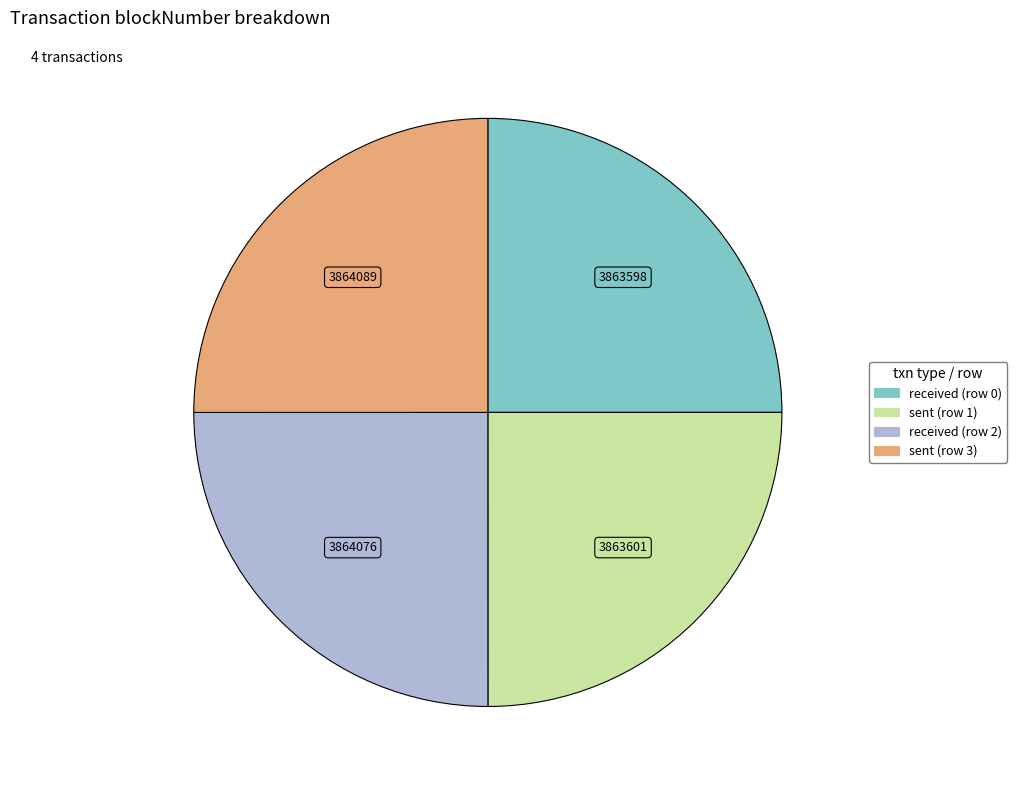

What is the ratio of the value at sent (row 1) to the value at sent (row 3)?

1.0